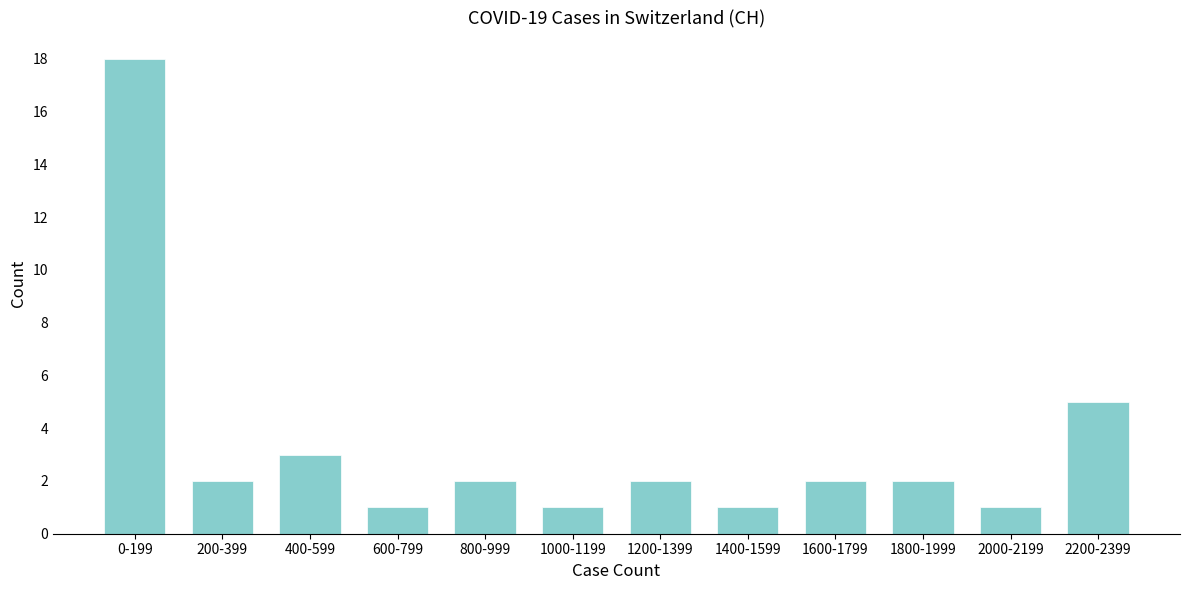

Reading right to left, transcribe all the data shown in this chart.

5	1	2	2	1	2	1	2	1	3	2	18